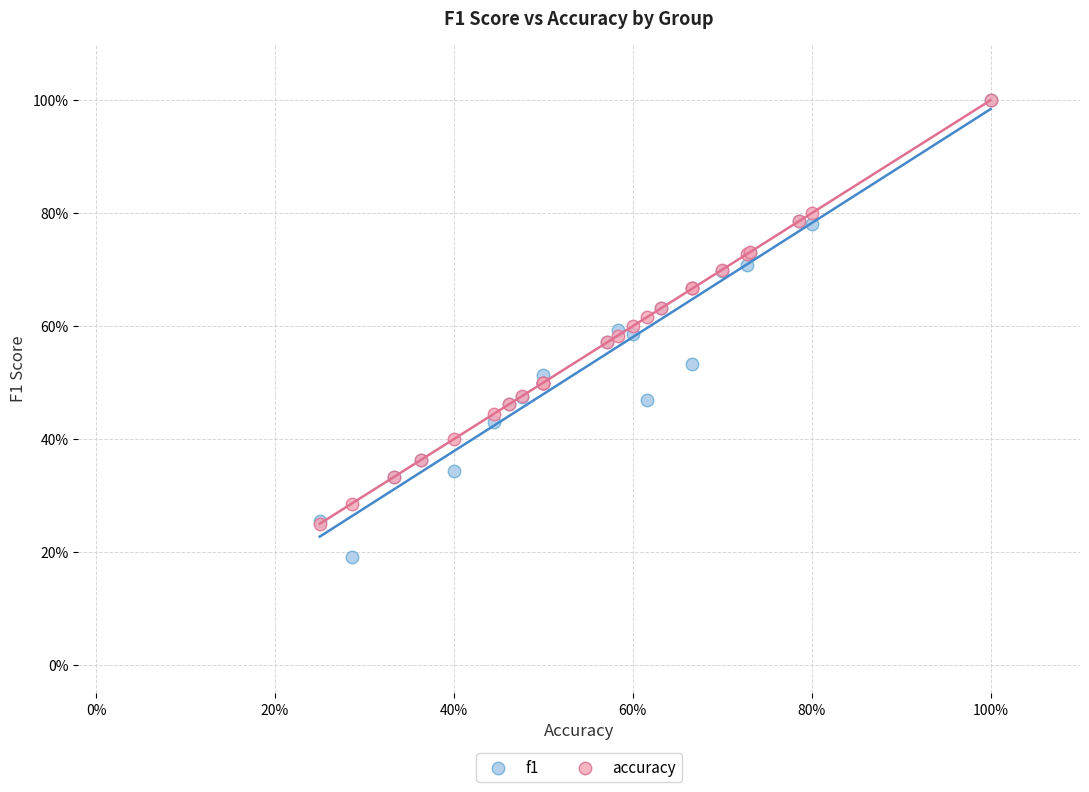

What are all the series names shown in the legend?

f1, accuracy